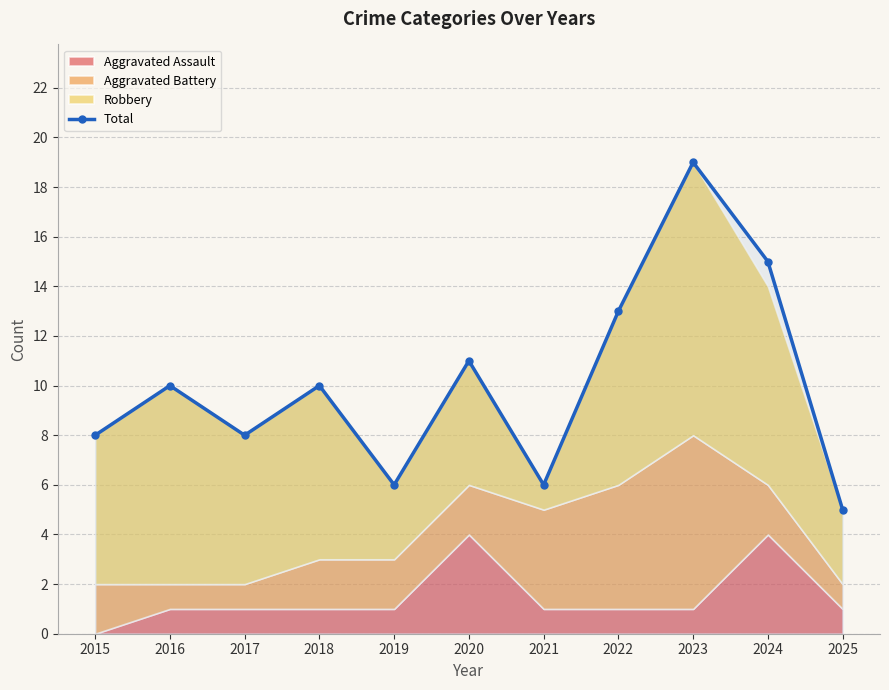

How many values are below 10?

5